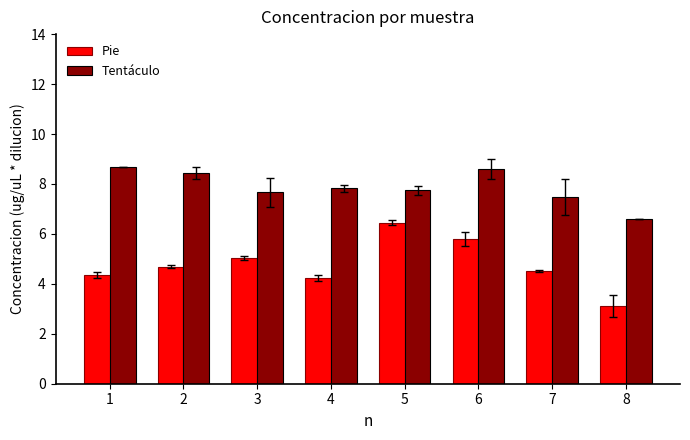

How many bars are there in each group?

2